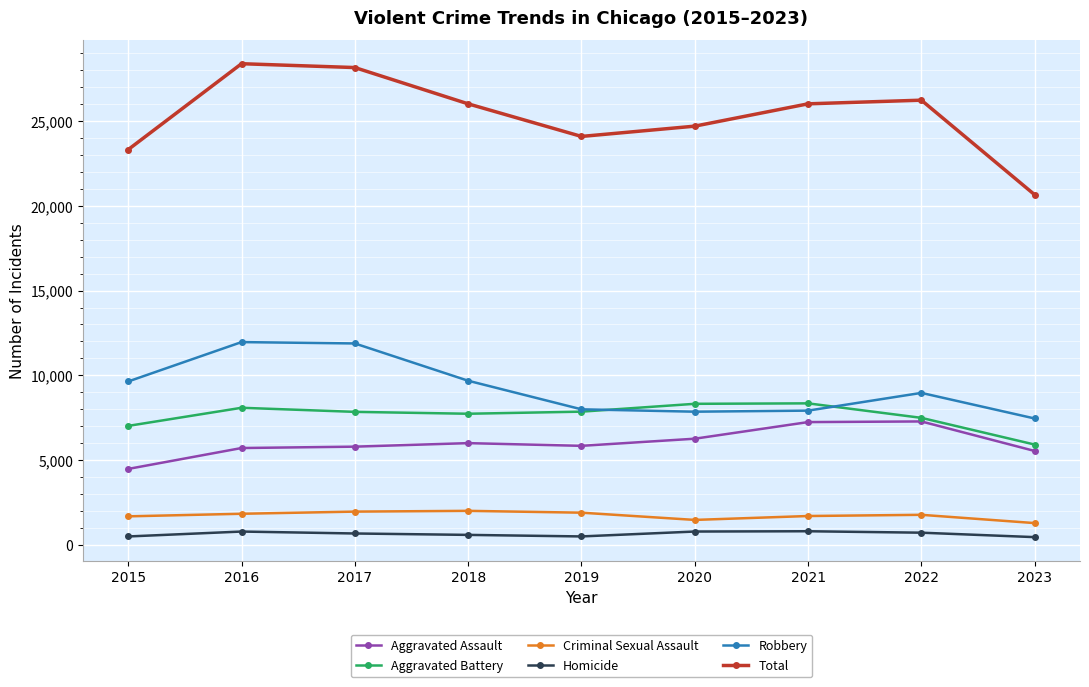

Which series has the widest spread of values?

Total